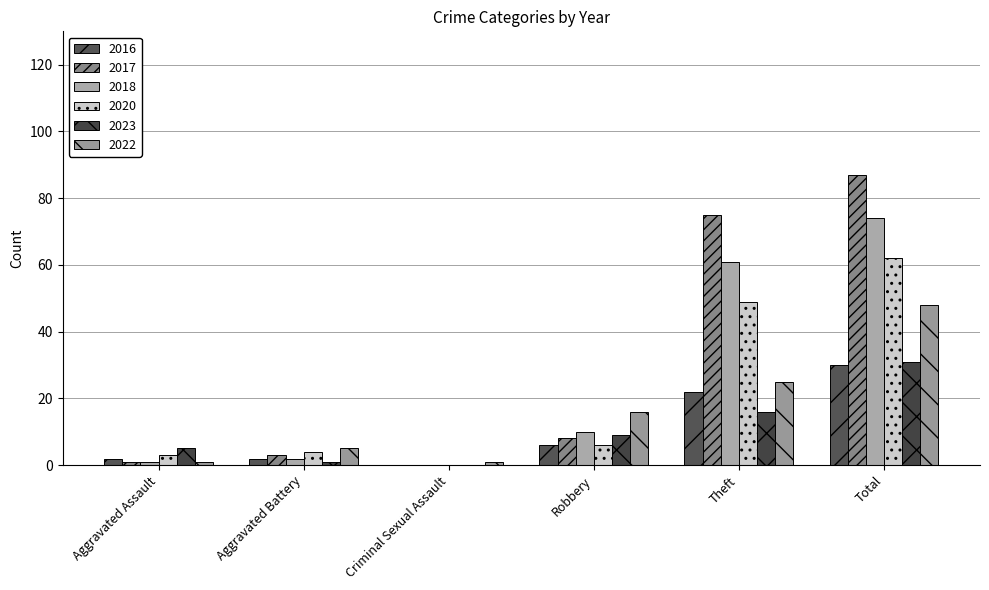

At Aggravated Assault, list the series in order from smallest to largest.

2017, 2018, 2022, 2016, 2020, 2023